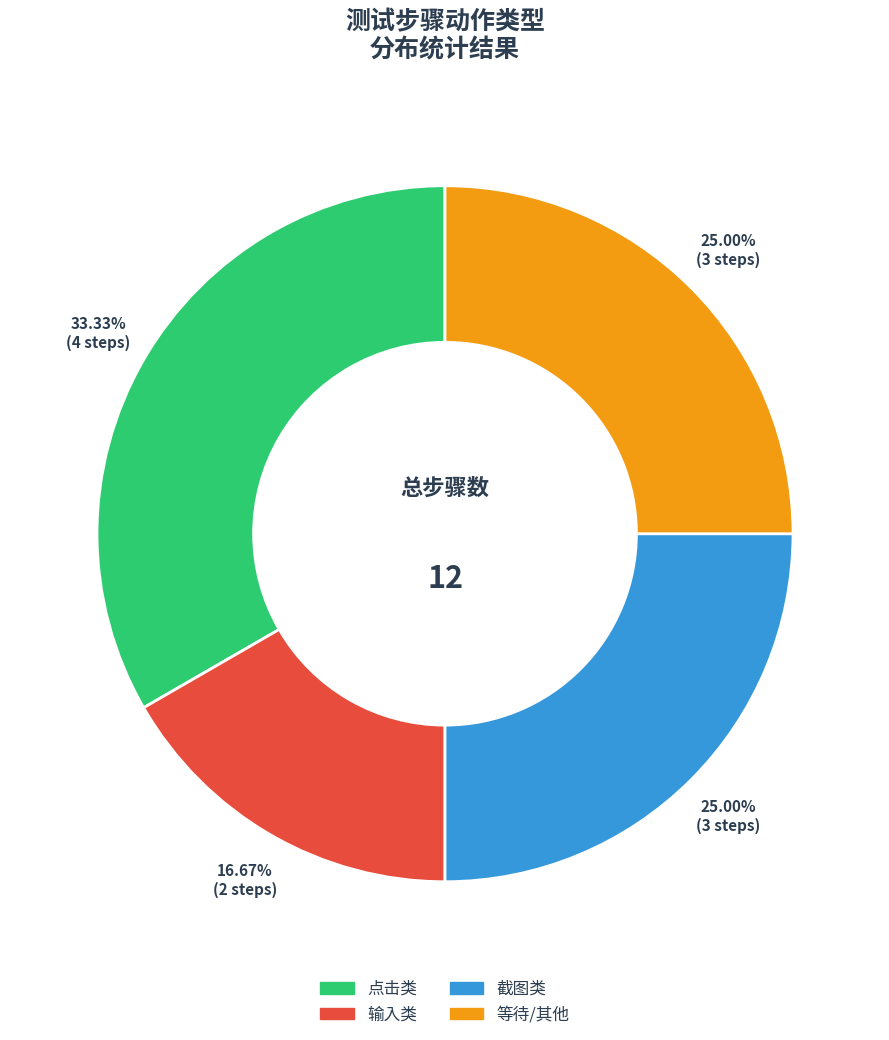

Does 输入类 account for over 50% of the chart?

No